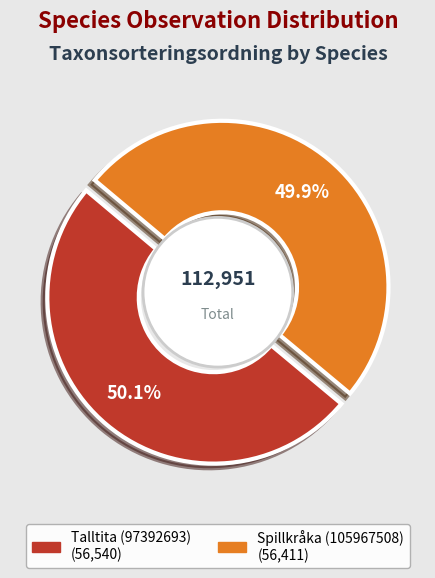

Which has a higher value, Talltita (97392693) or Spillkråka (105967508)?

Talltita (97392693)